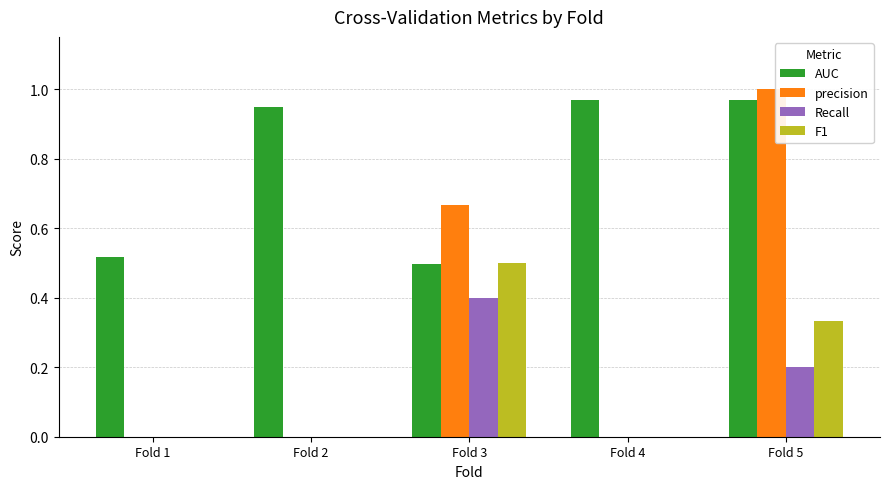

What is the sum of the AUC values at Fold 4 and Fold 5?

1.9